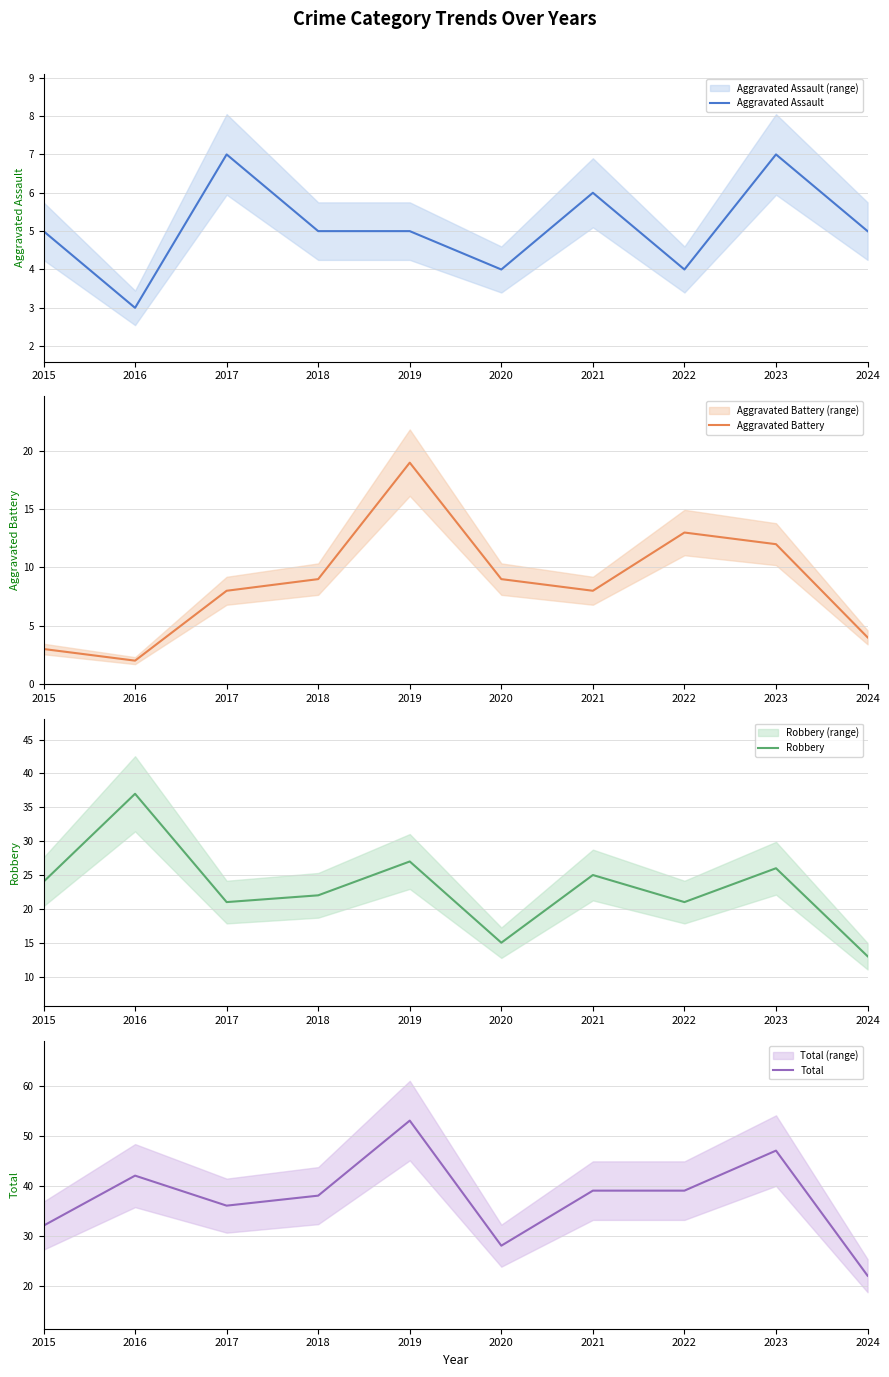

What is the total value across all series at 2018?

74